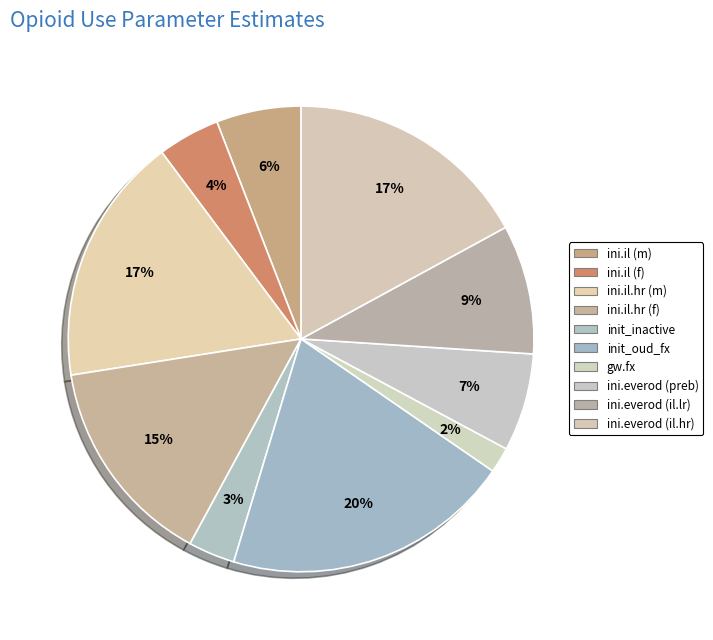

Count the number of slices in the pie.

10